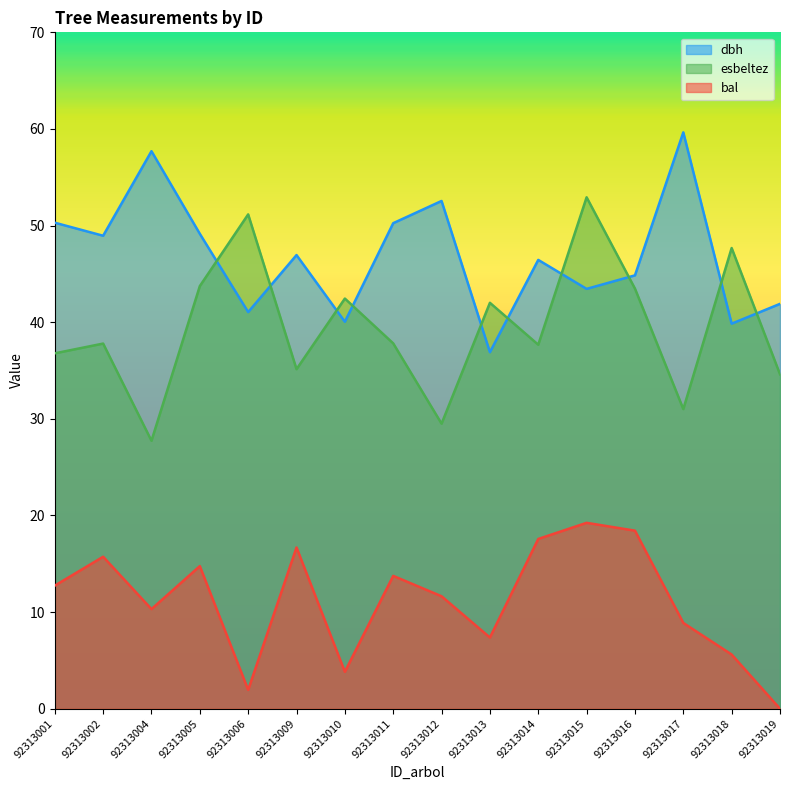

Between 92313004 and 92313016, which series saw the biggest shift?

esbeltez